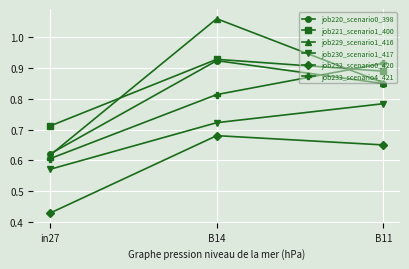

What is the label of the 1st point from the right?

B11